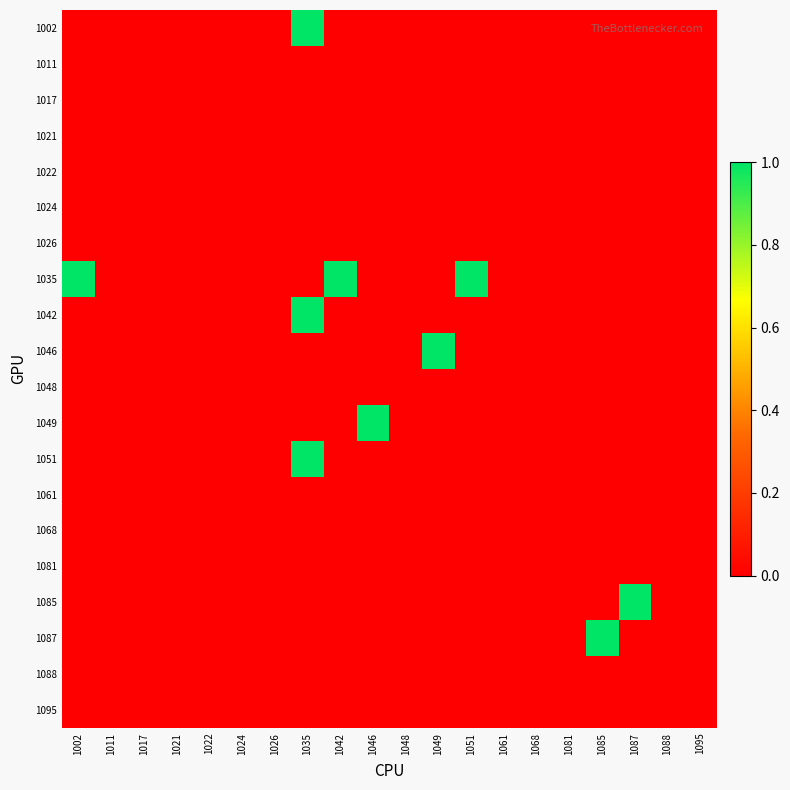

At which category is the sum across all series the highest?

1035